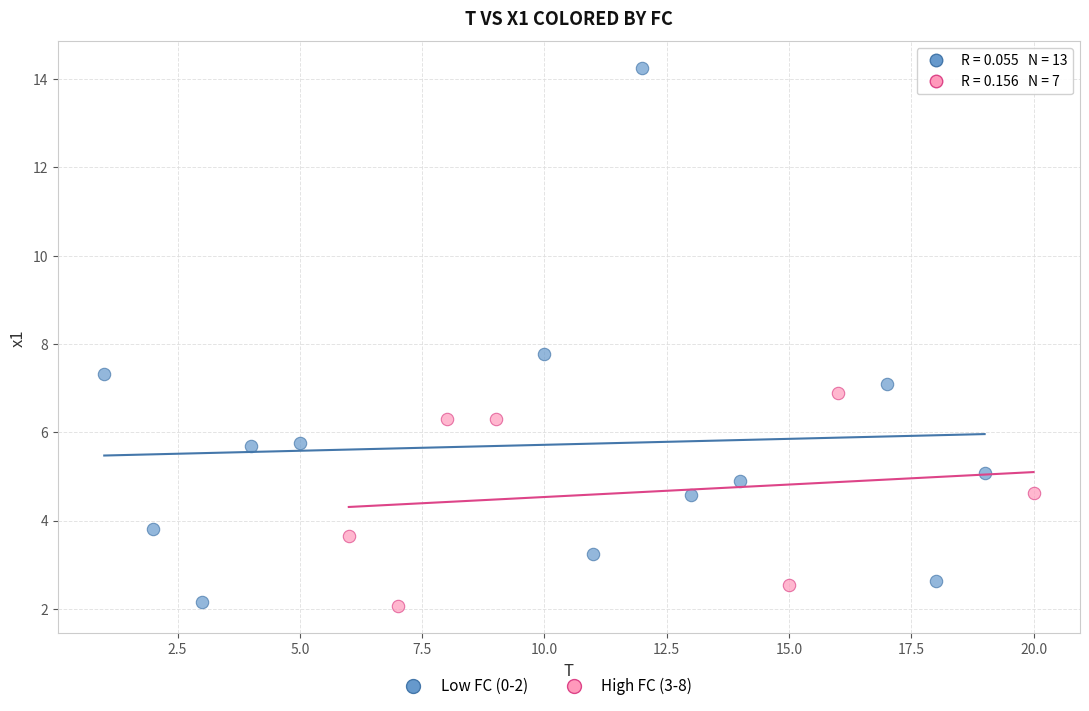

Which series has the widest spread of Y values?

Low FC (0-2)